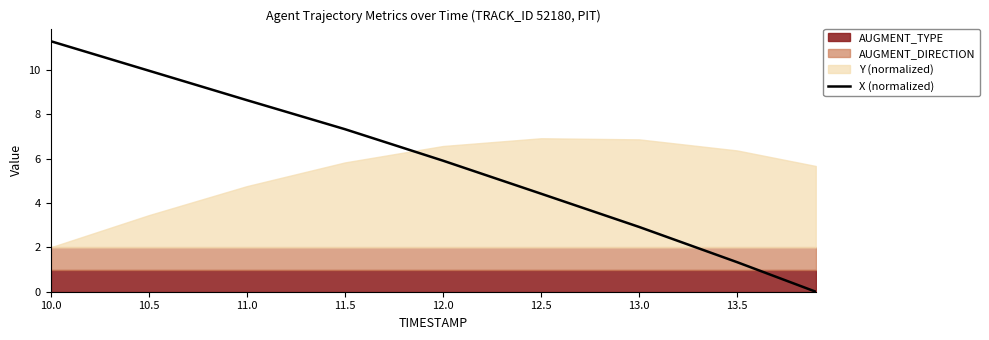

How many positive values are there?

8